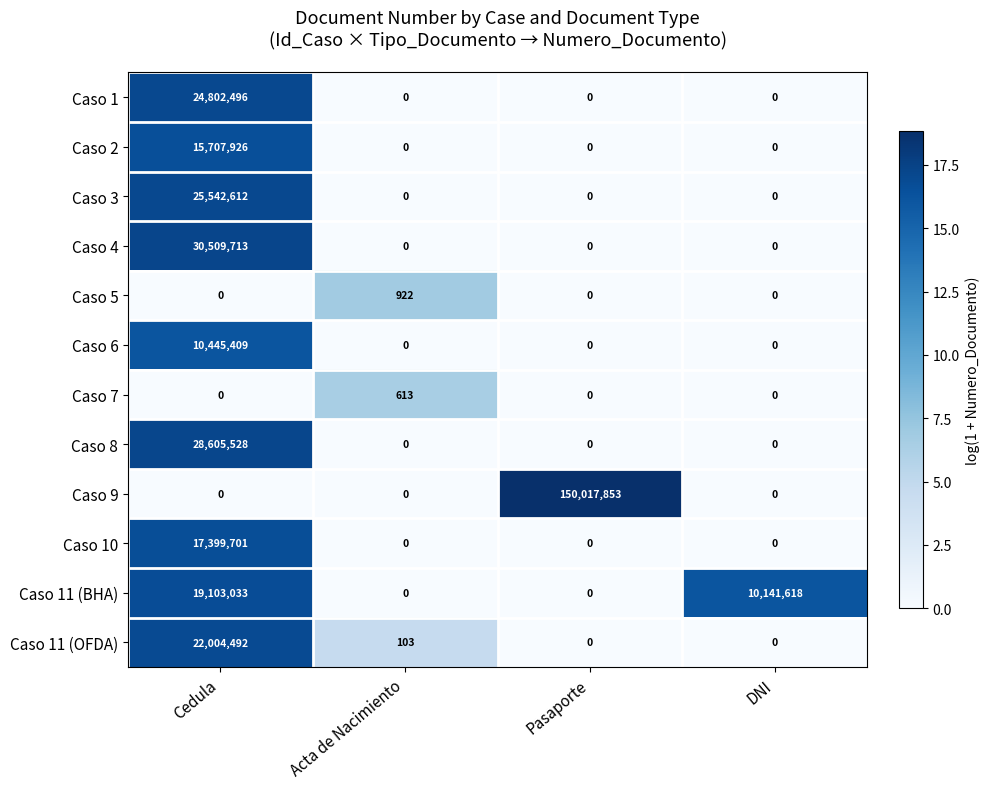

At which category does the chart reach its peak across all series?

Pasaporte